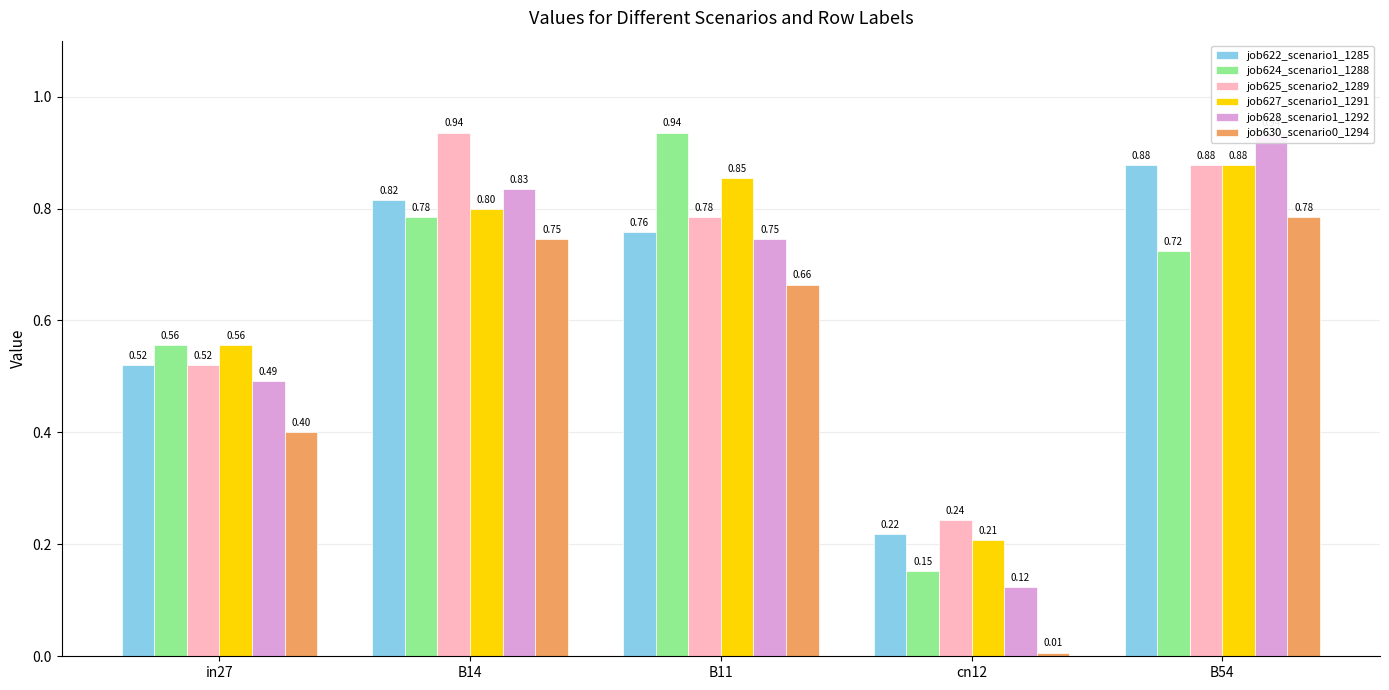

Which has a higher value, B11 or B14?

B14